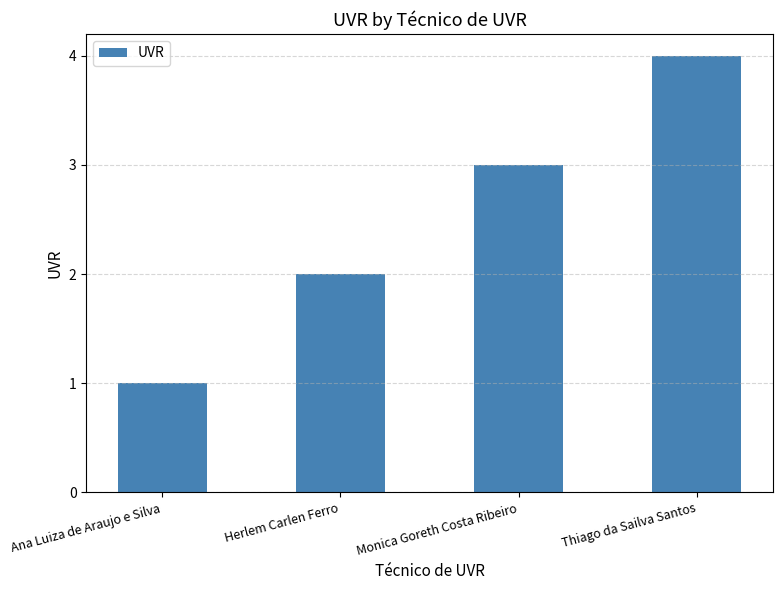

True or false: the data shows 3 at Herlem Carlen Ferro.

False